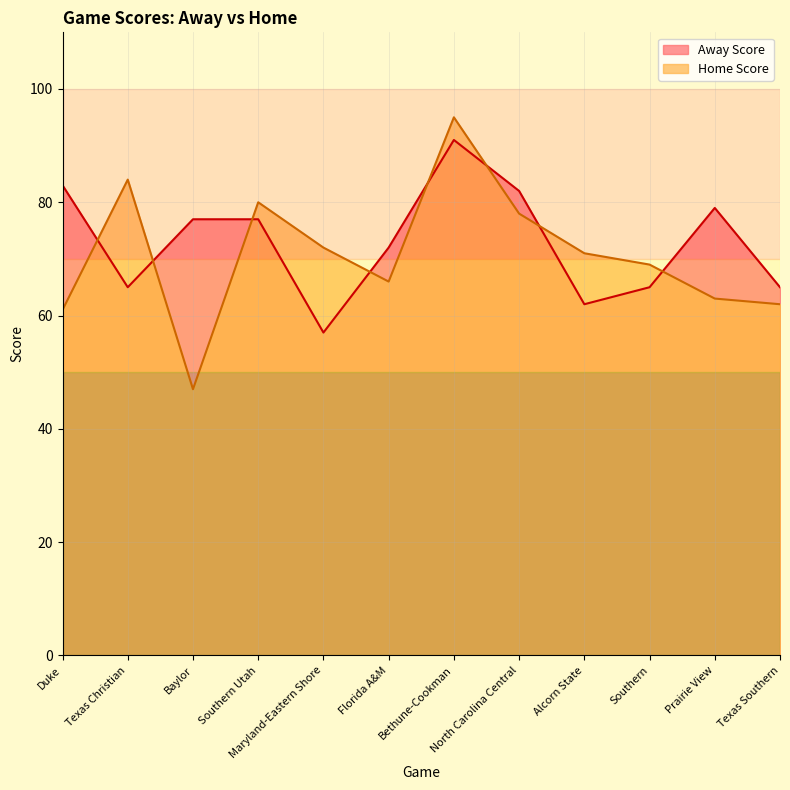

Rank the series by their average value, from highest to lowest.

Away Score, Home Score